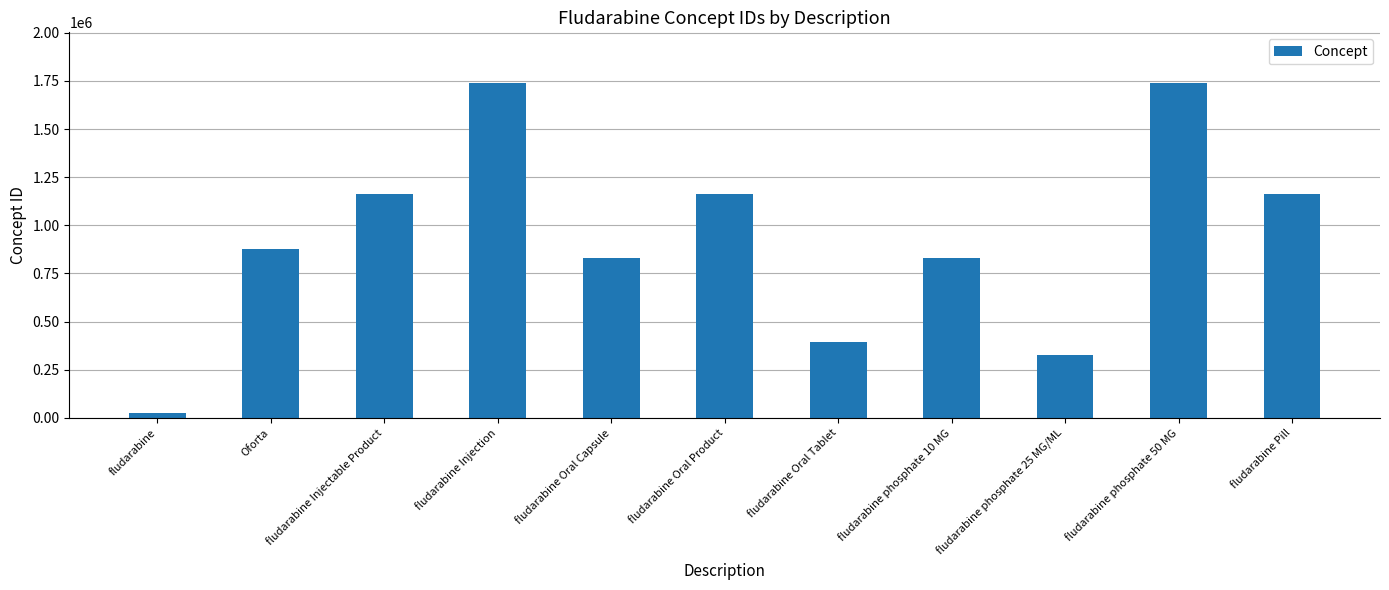

What is the ratio of the value at fludarabine Injectable Product to the value at fludarabine phosphate 25 MG/ML?

3.5